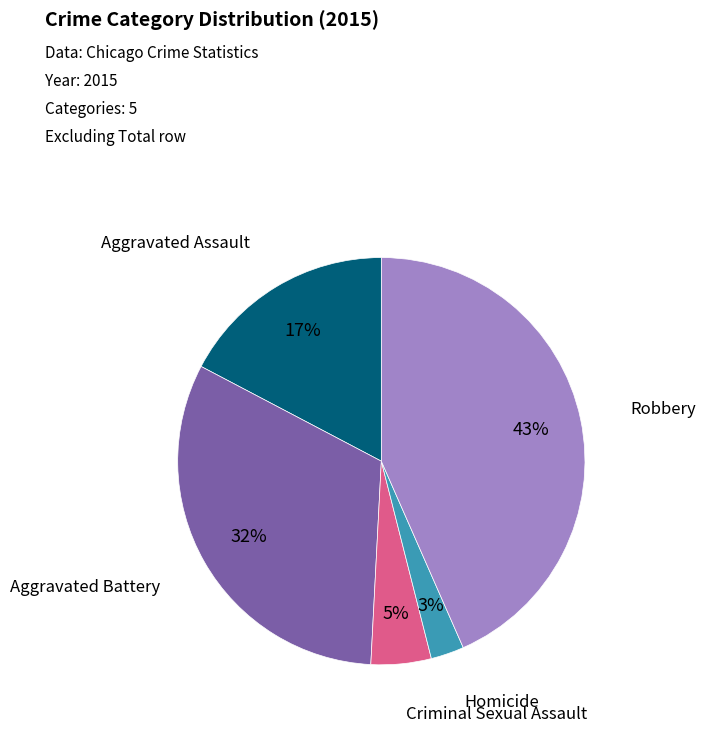

How many segments does this pie chart have?

5